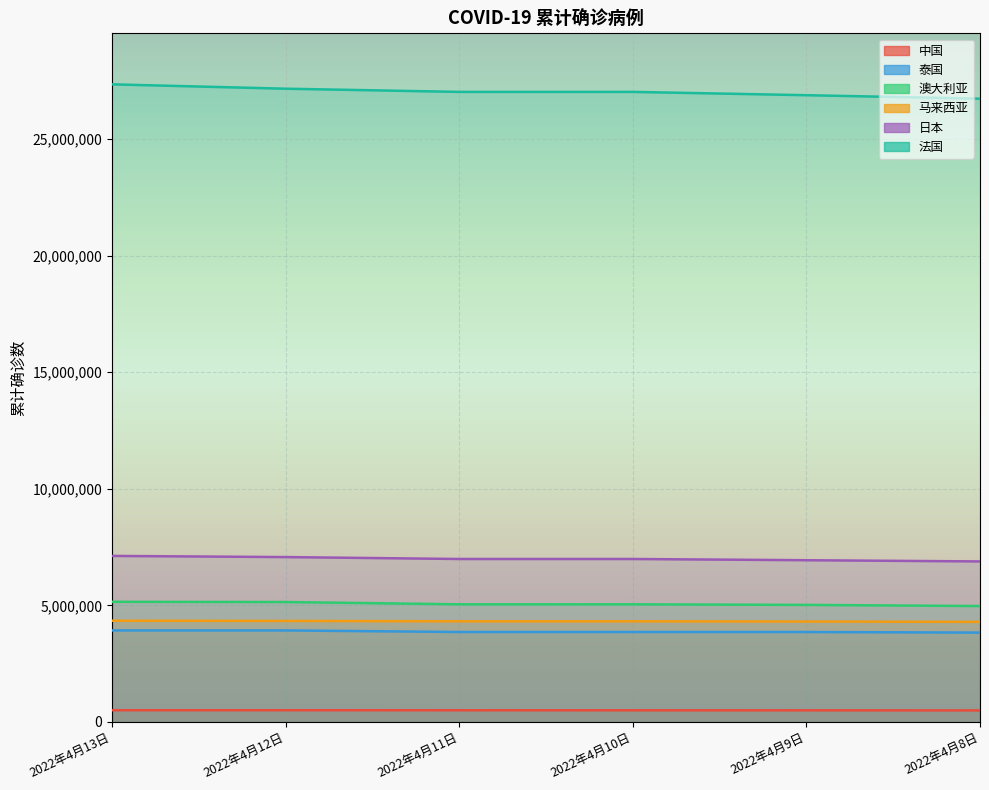

True or false: 澳大利亚 has more than 0 points higher than both neighbors.

False